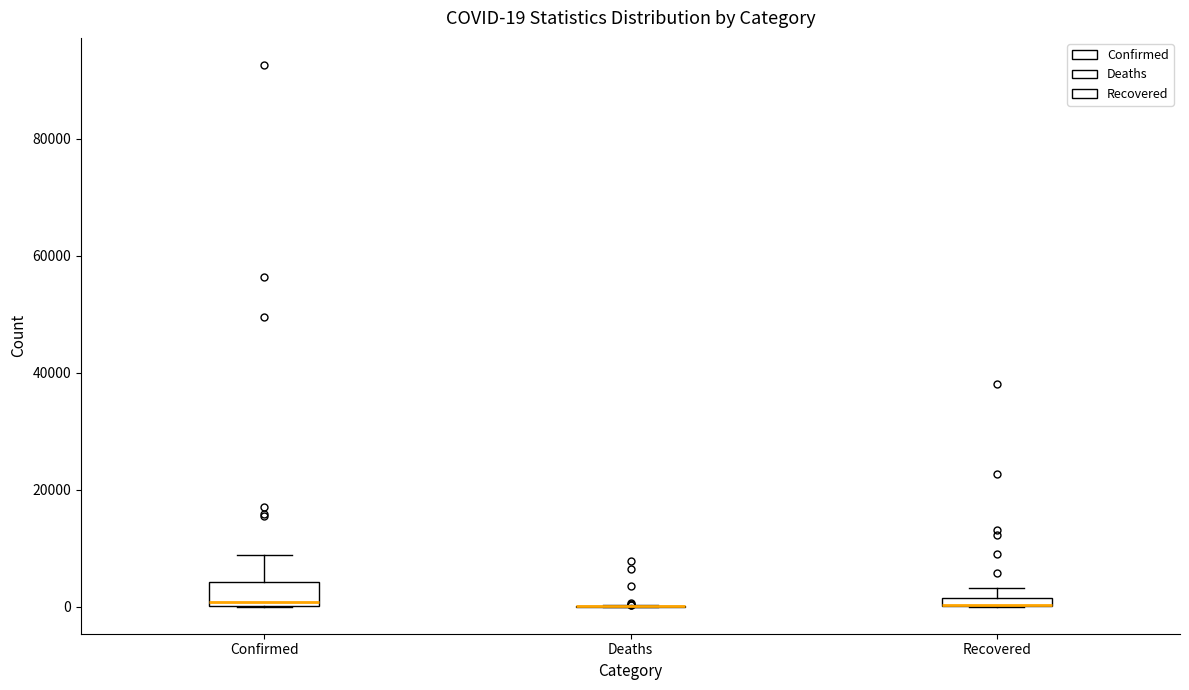

Which box is the tallest, from its lower edge to its upper edge?

Confirmed